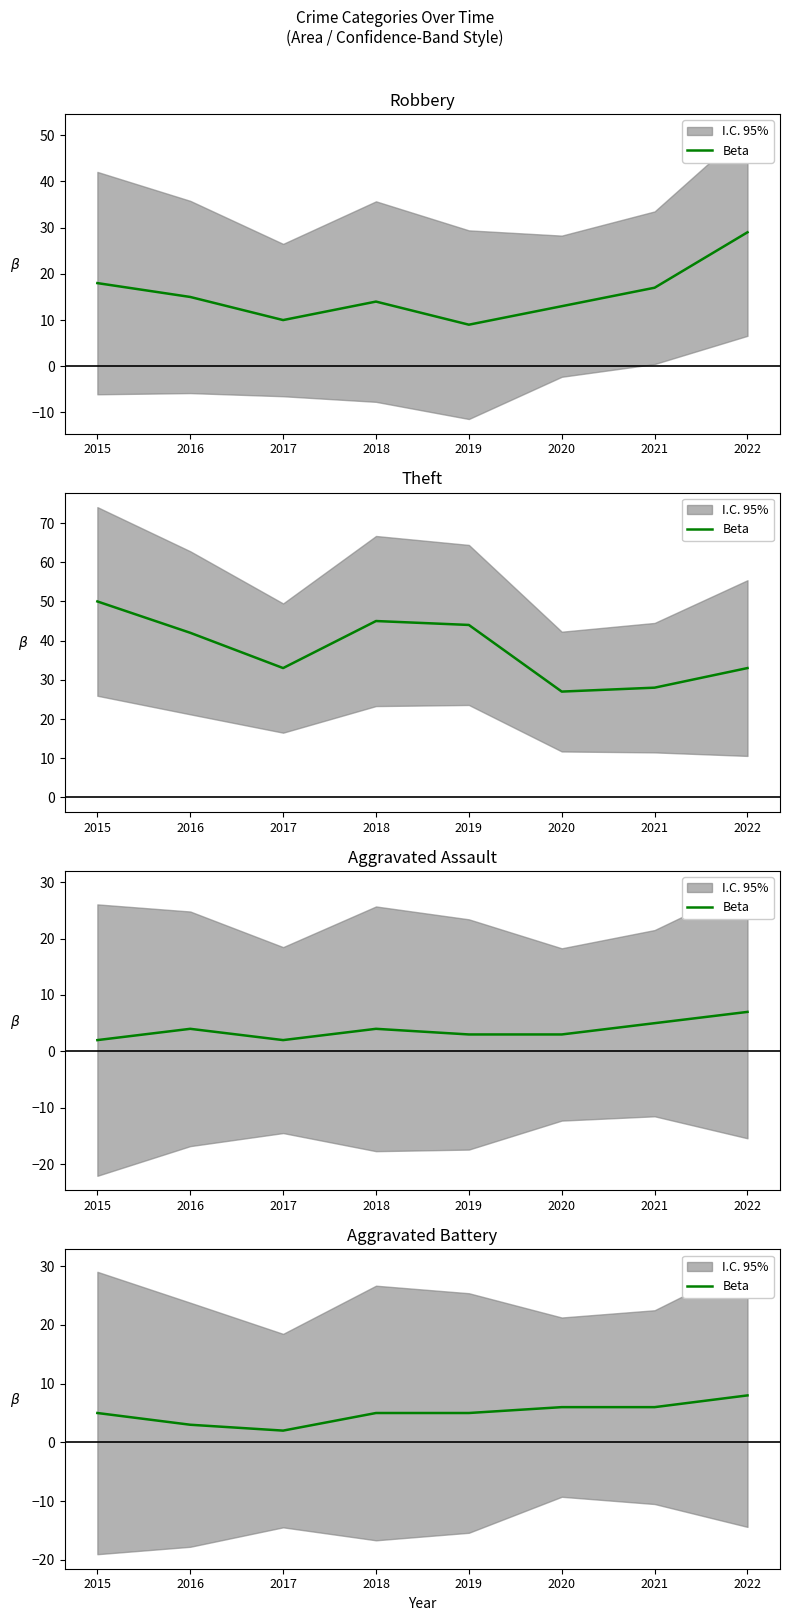

What is the difference between the maximum and minimum values?

6